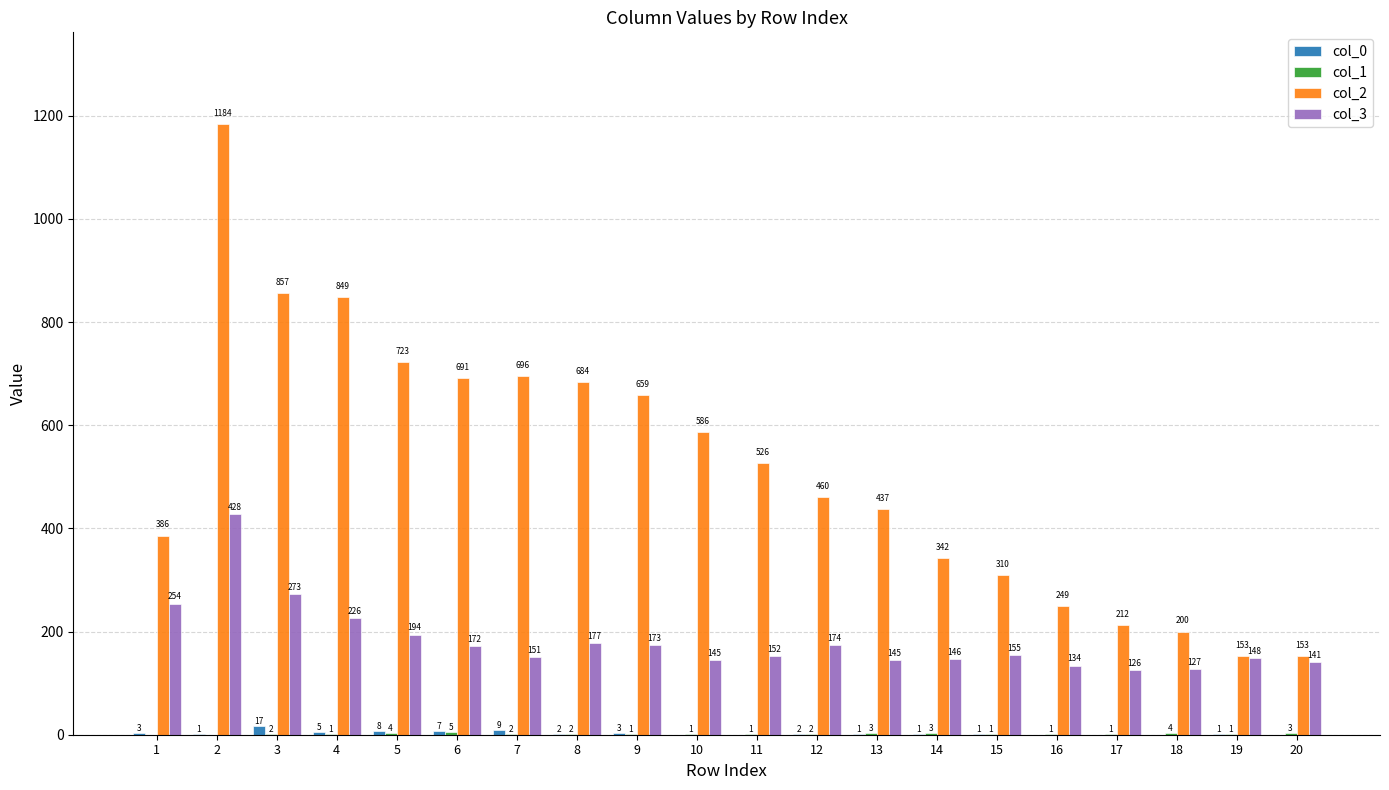

What is the sum of the col_0 values at 8 and 19?

3